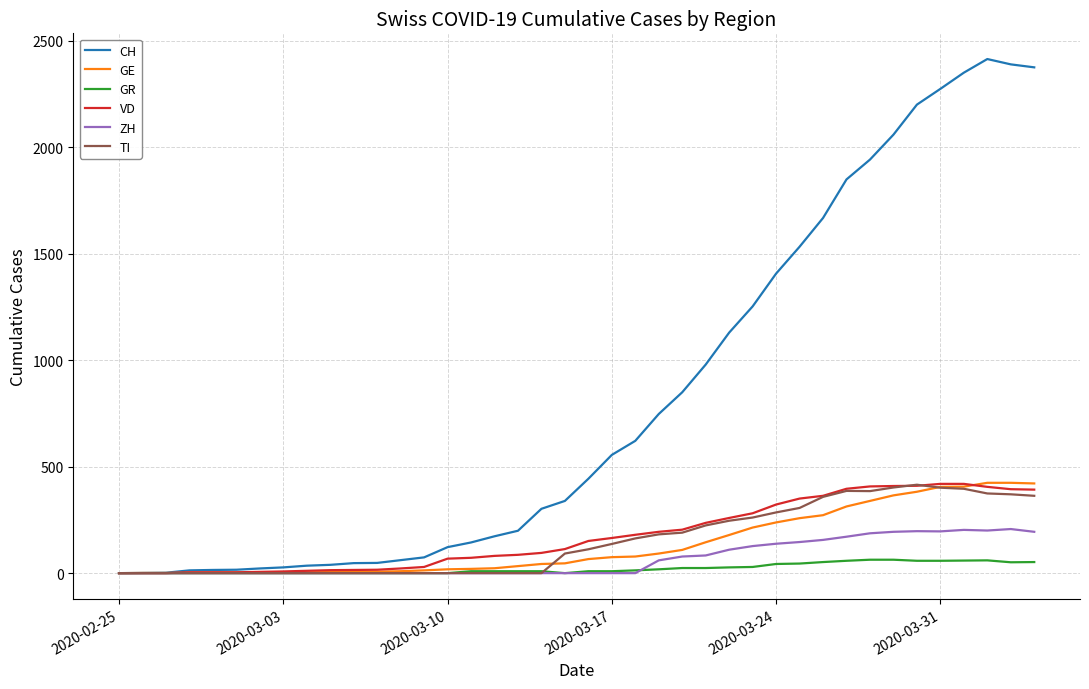

What is the maximum value for TI?

415